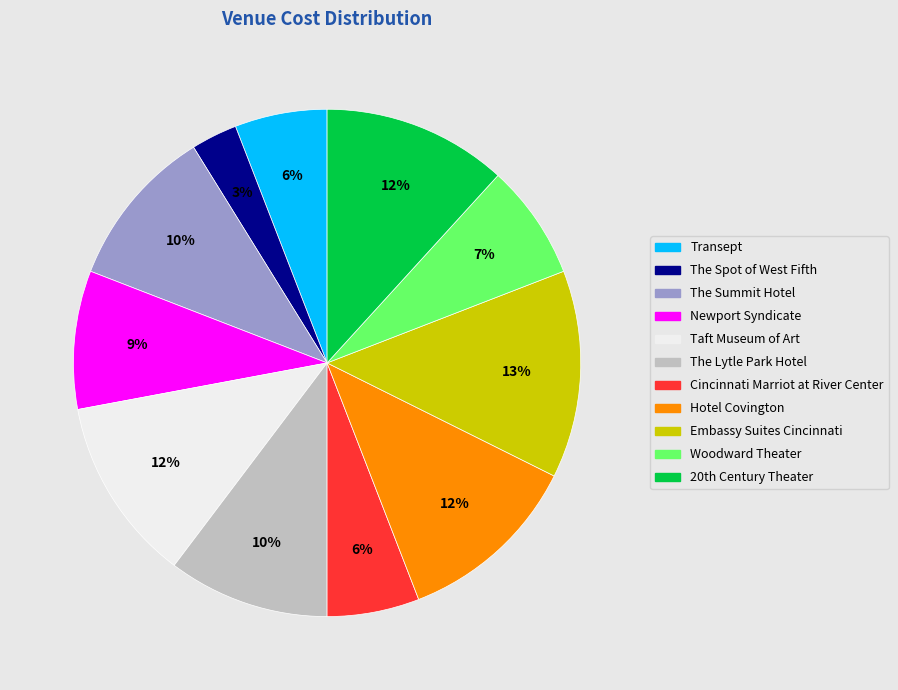

Is there any slice that represents more than half of the pie?

No